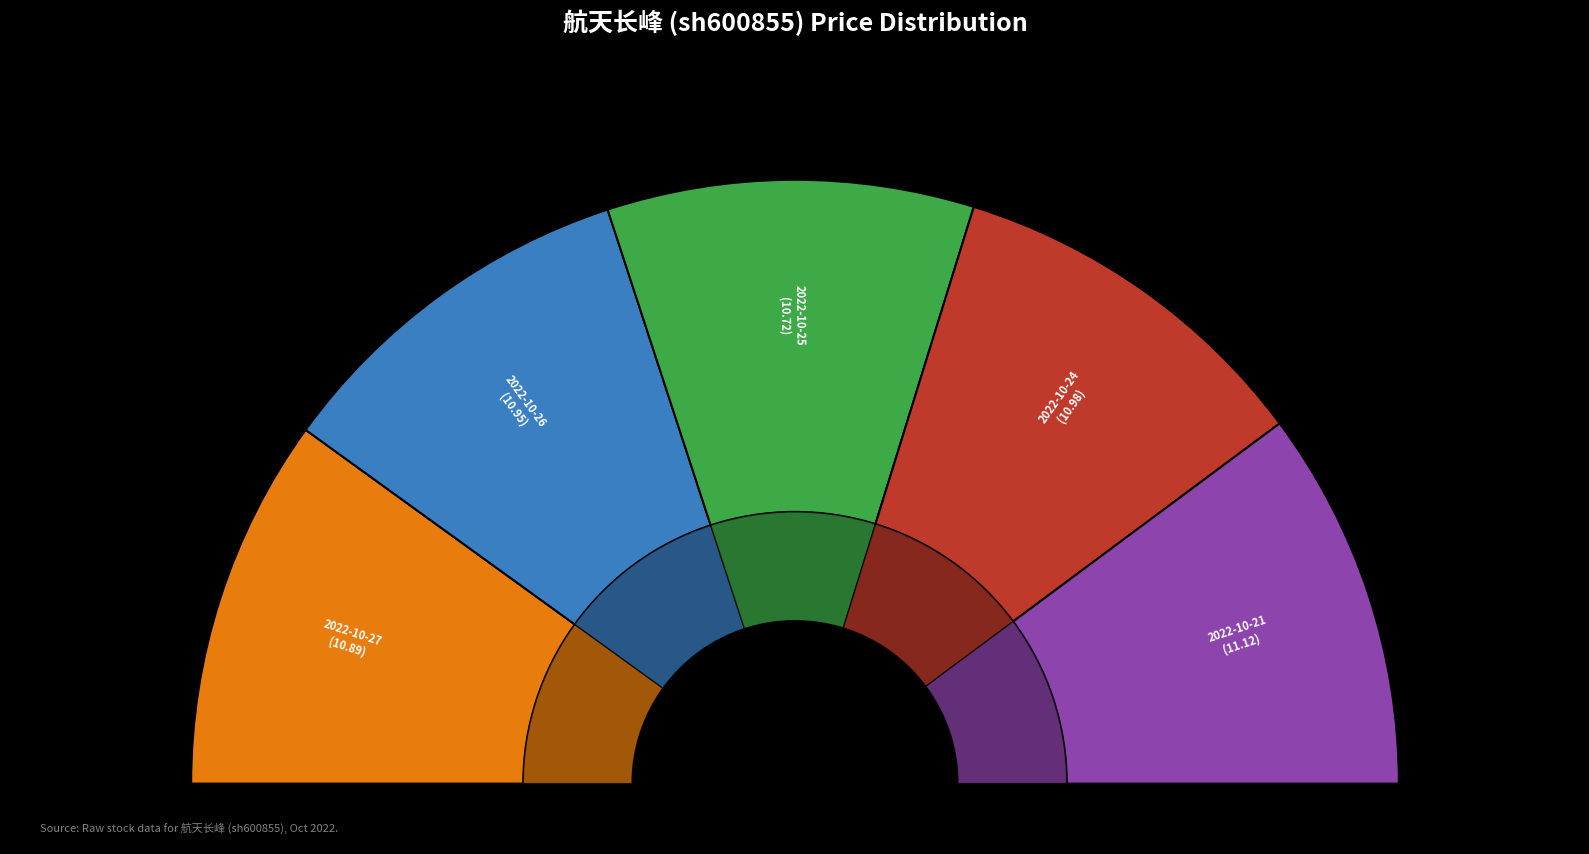

What portion of the pie excludes 2022-10-24?

79.9%